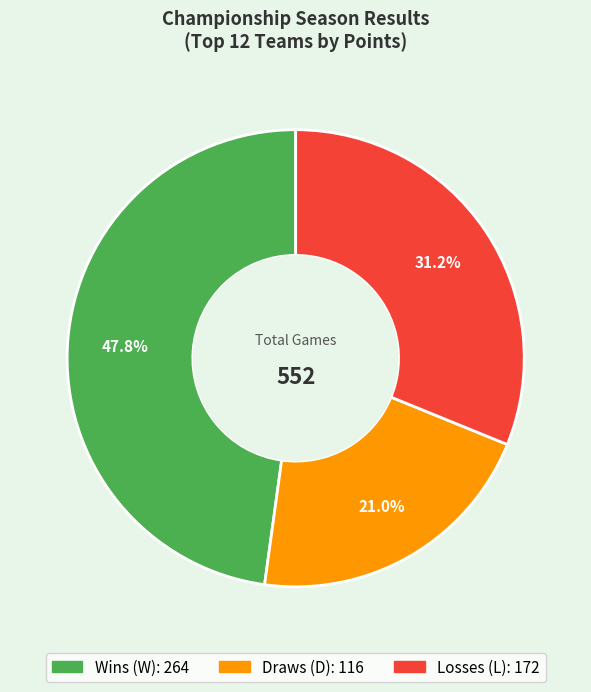

Does any single category account for the majority?

No